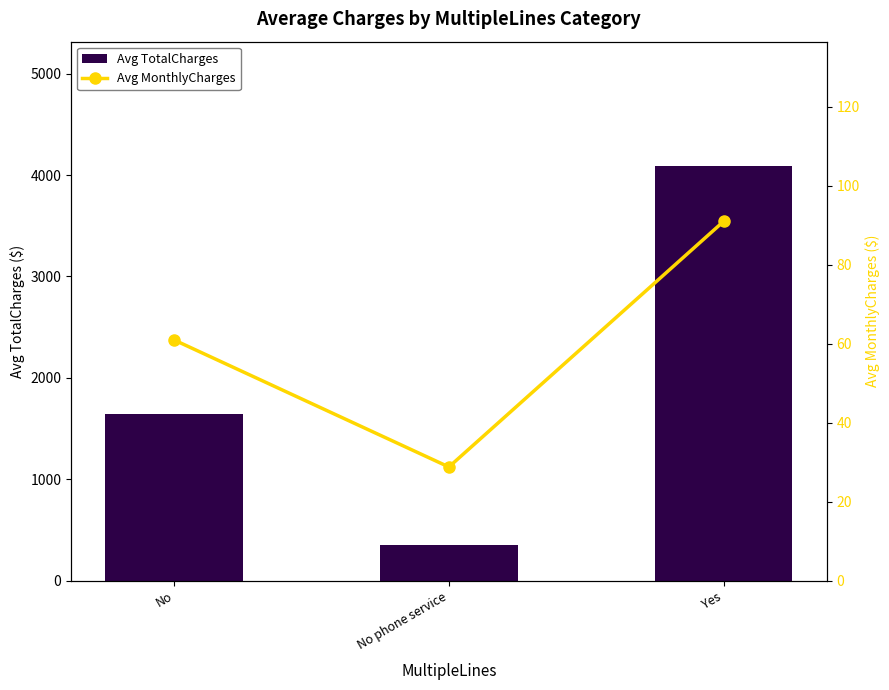

What is the sum of all Avg TotalCharges values?

6082.1